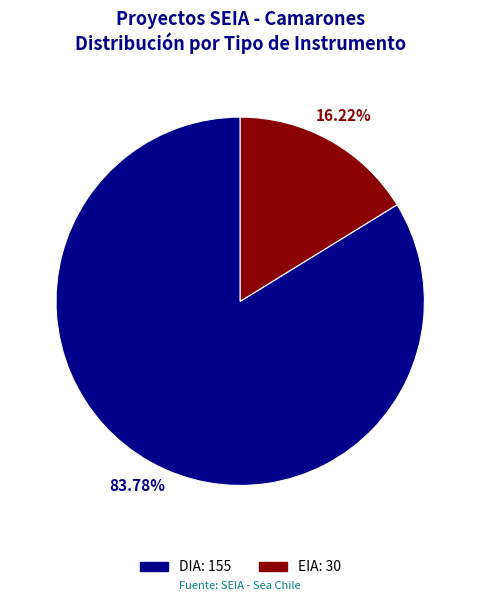

What is the ratio of the value at DIA to the value at EIA?

5.2